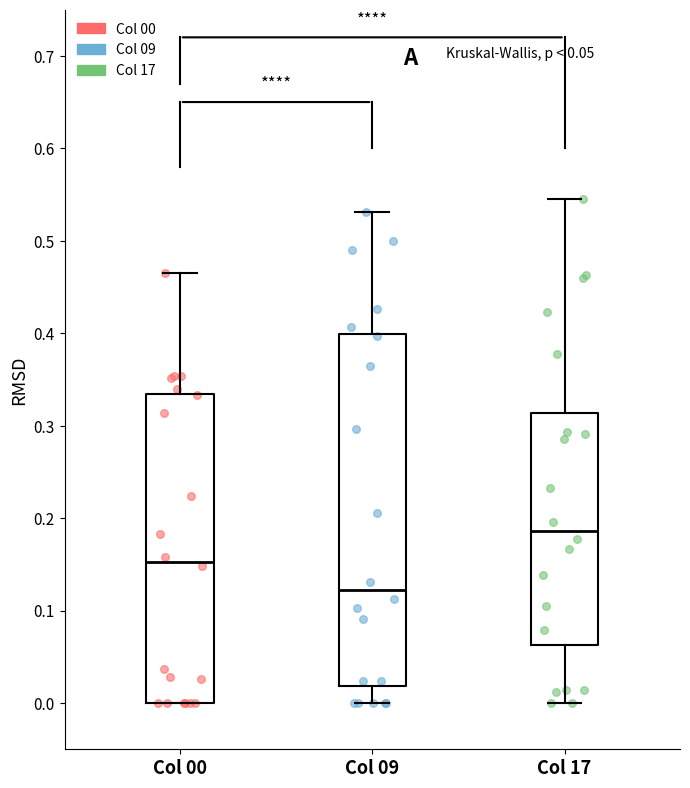

Which box's median line is the highest?

Col 17